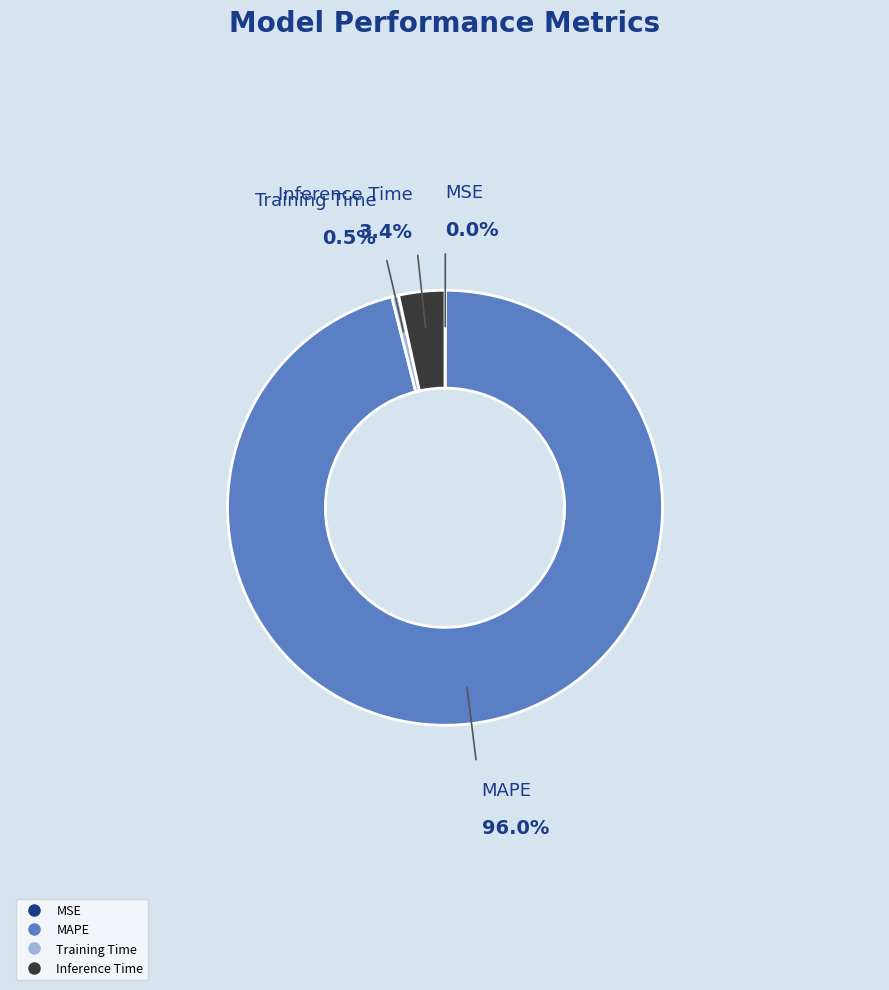

Which slice represents more than half of the pie?

MAPE